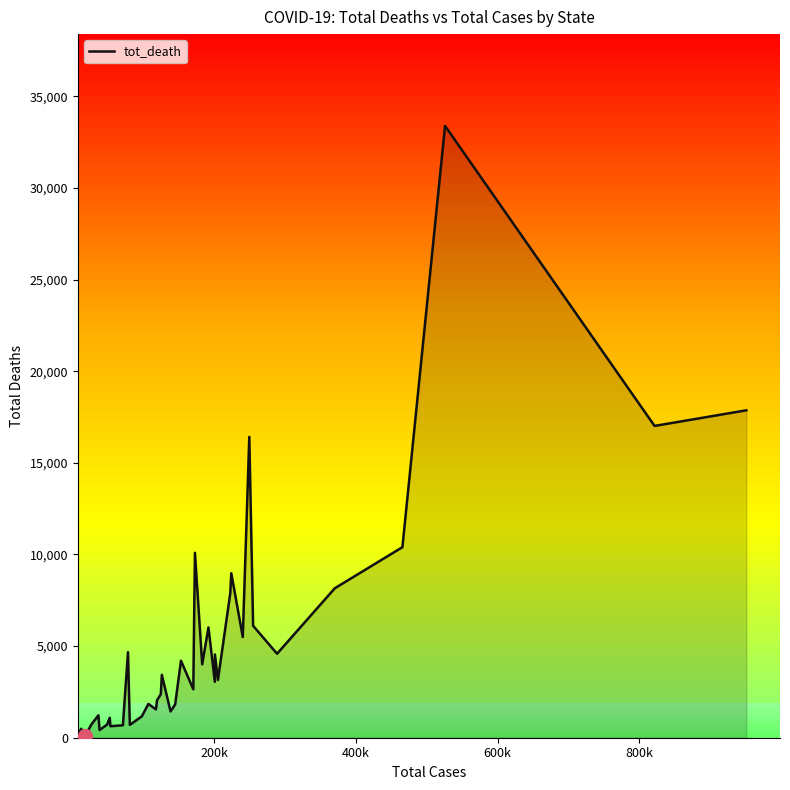

True or false: the data shows 5323 at 24.

False